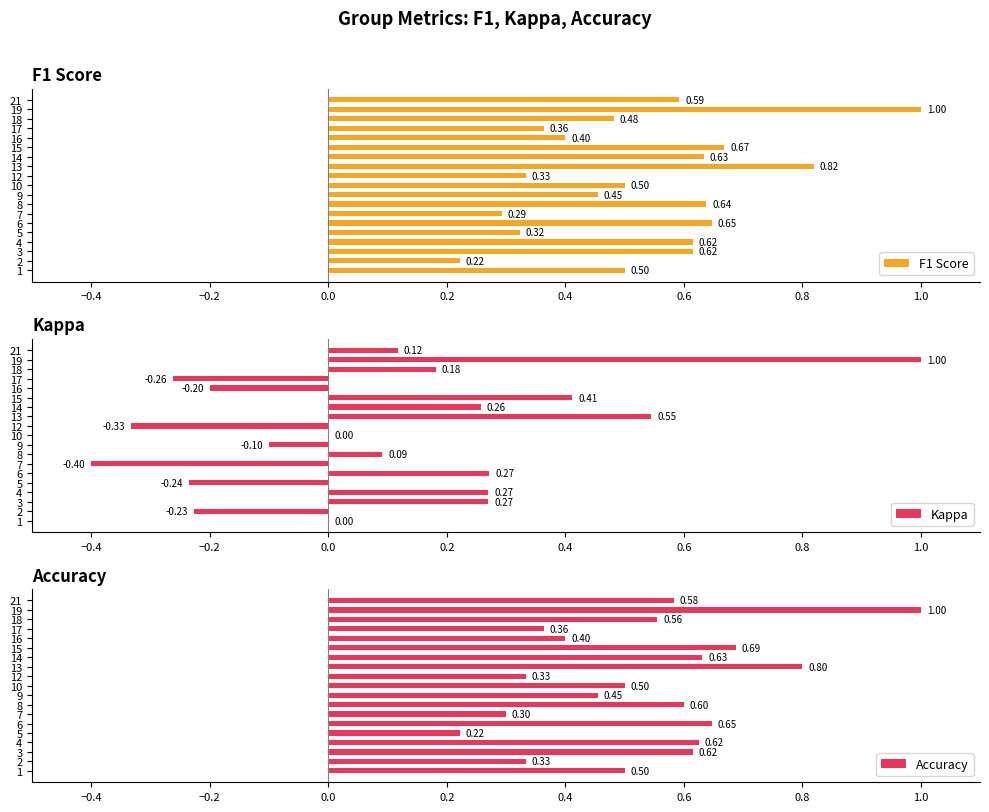

What is the sum of all F1 Score values?

10.1